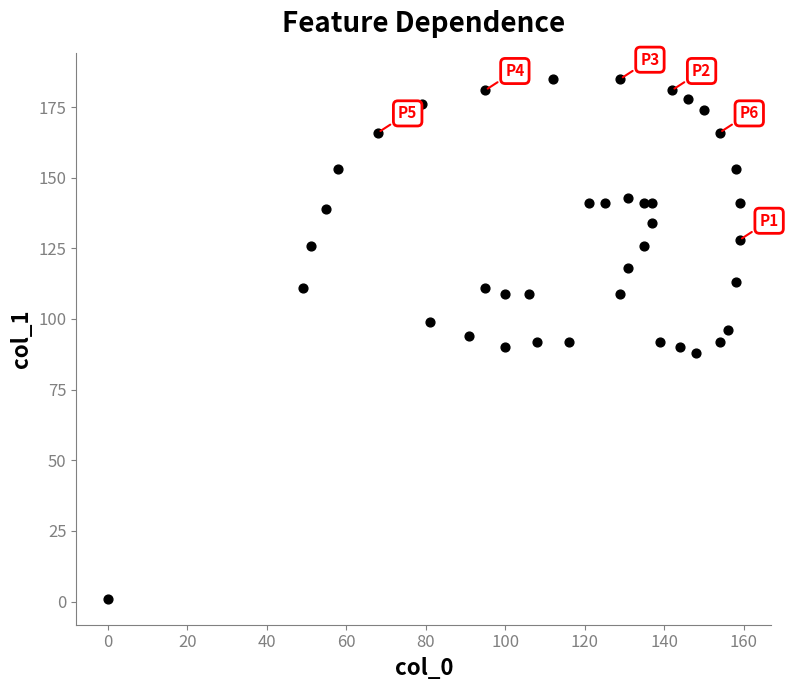

What is the range of X values (max minus min)?

159